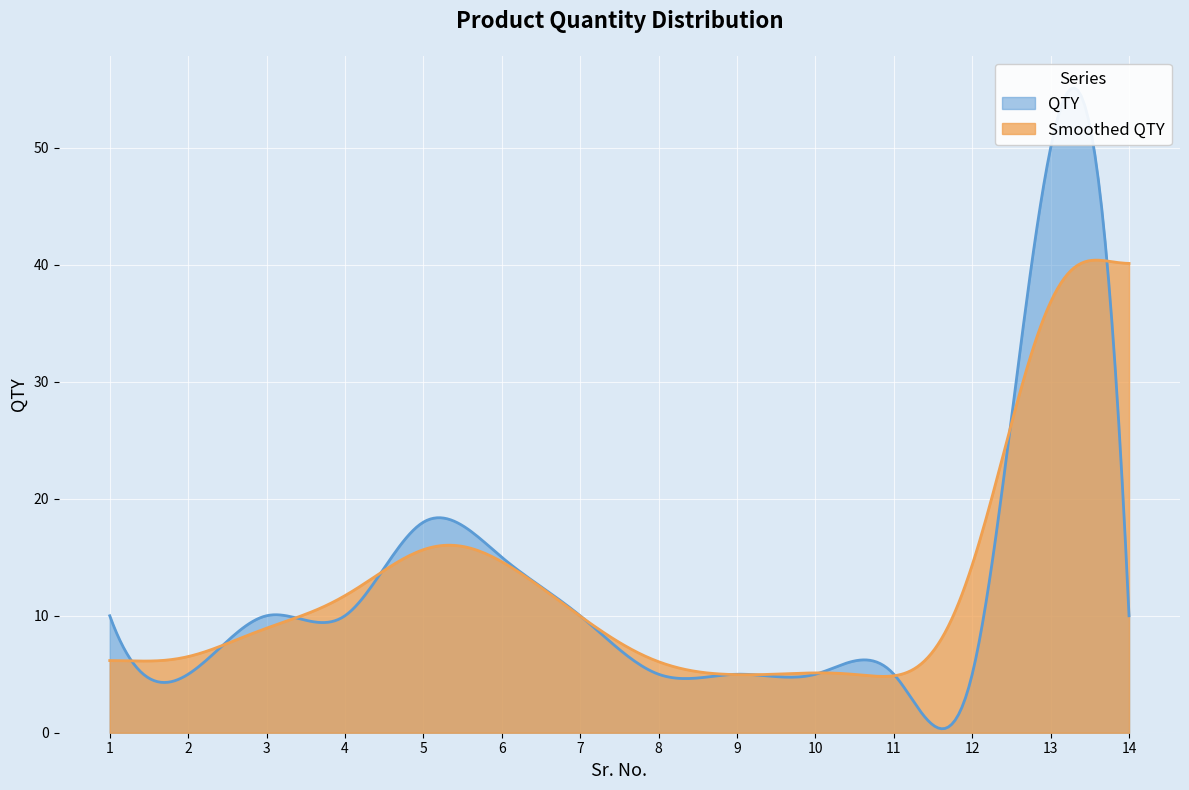

What is the value of the 12th point from the left?

5